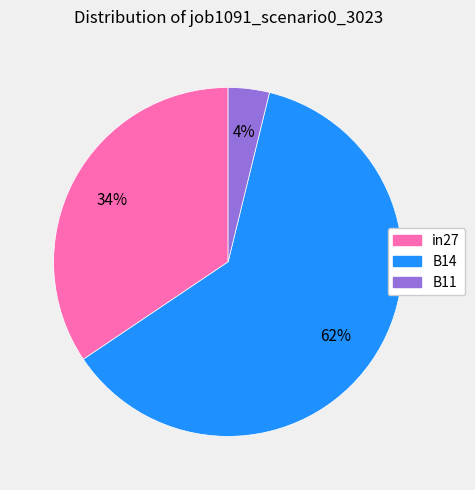

Between B14 and B11, which is larger?

B14